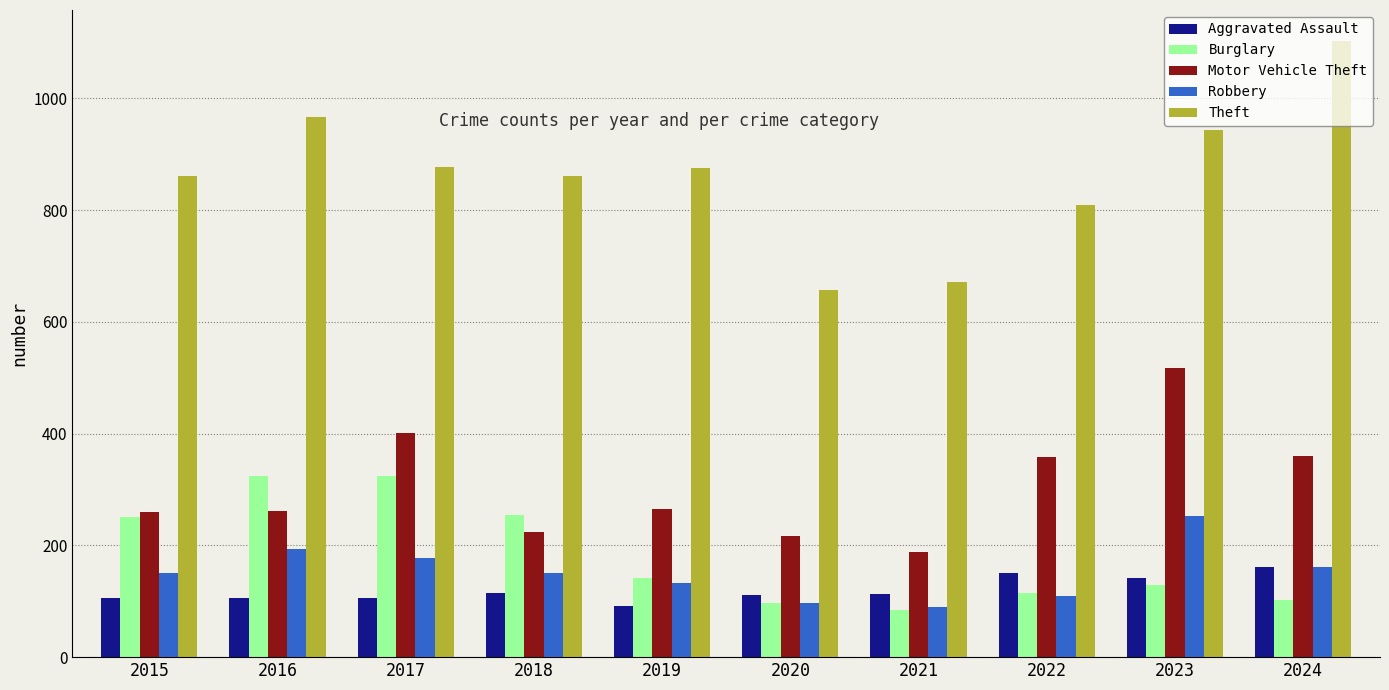

What is the value of the Aggravated Assault bar at the 5th from the left?

91